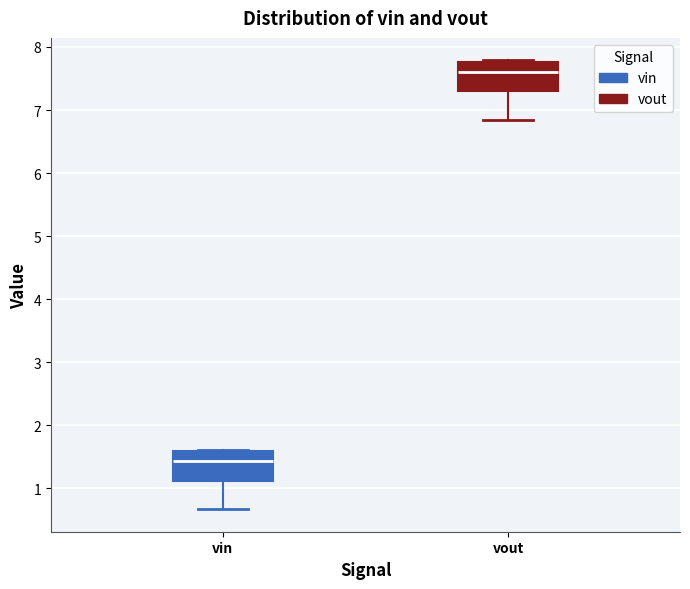

Where is the lower edge of the box for vout on the y-axis? The values are not printed on the chart, so give them approximately, as read against the axis.

7.3